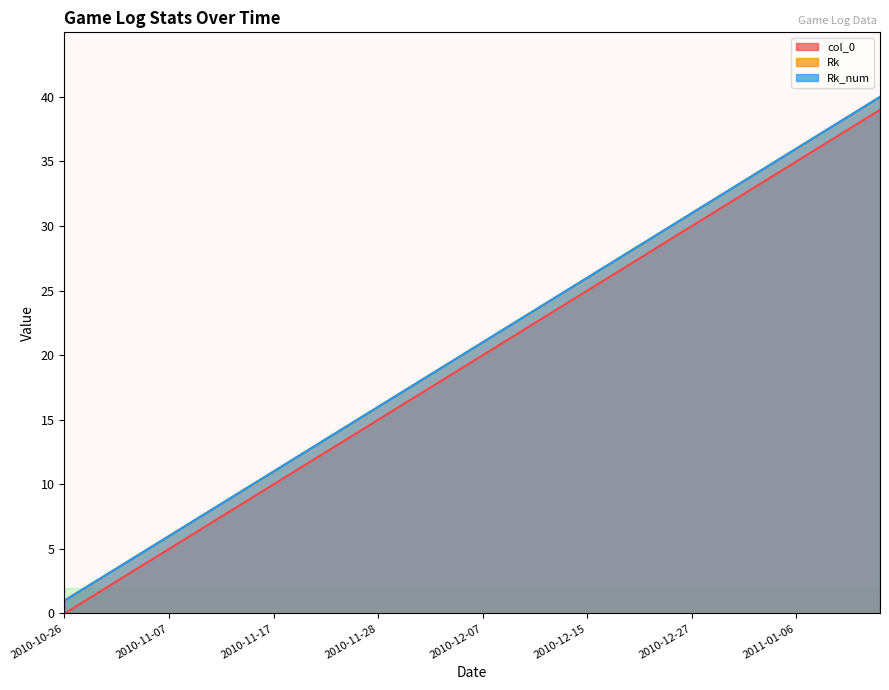

What is the maximum value shown in the chart?

40